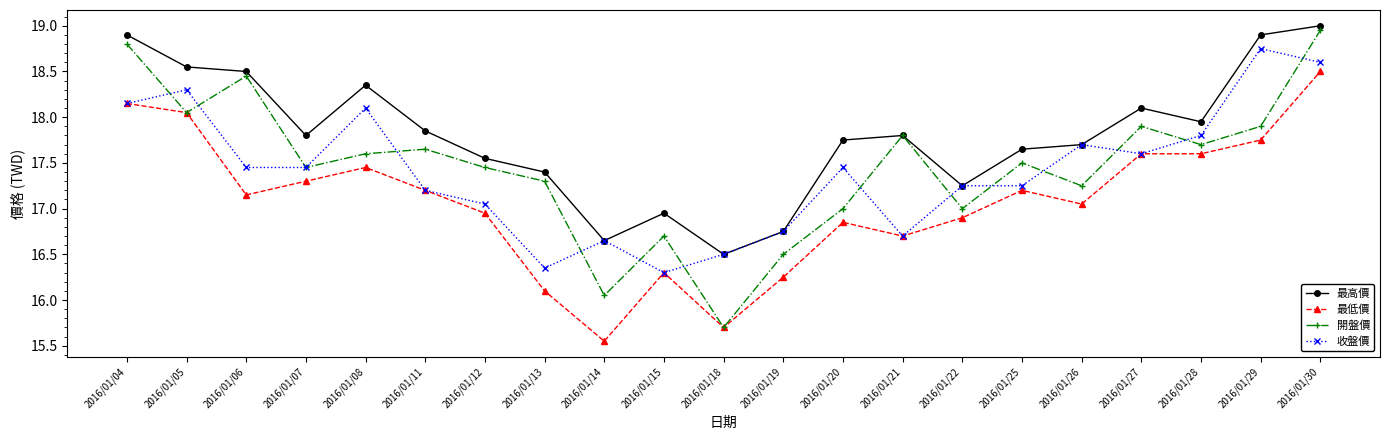

True or false: 最低價 and 最高價 intersect in this chart.

False